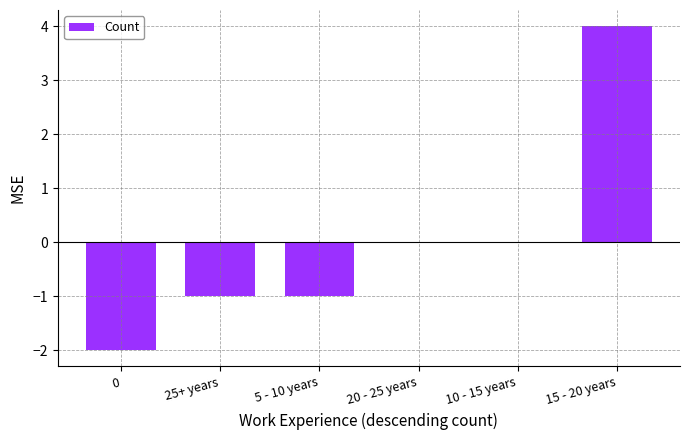

Does the chart contain stacked bars?

No